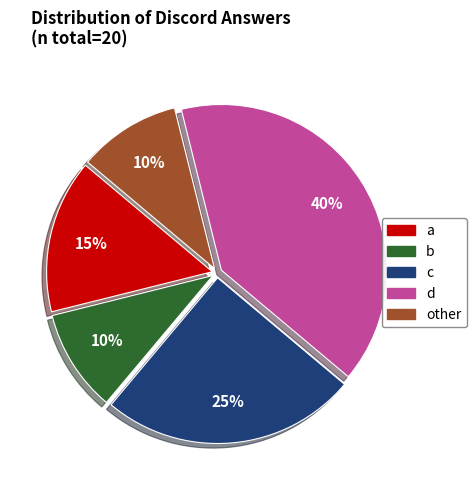

How many slices are in this pie chart?

5